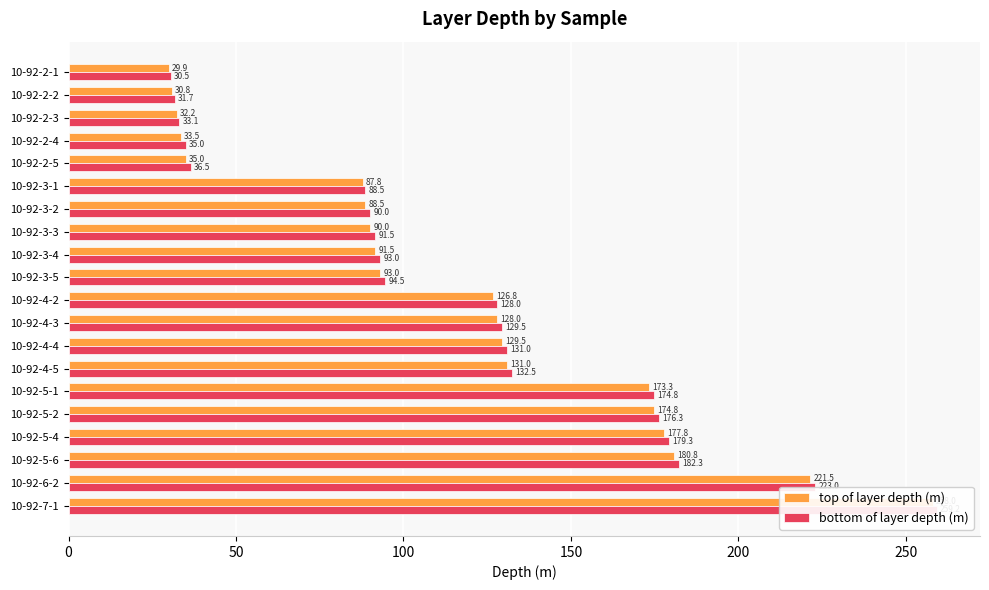

The top of layer depth (m) series shows 221.5 at 10-92-6-2. True or false?

True